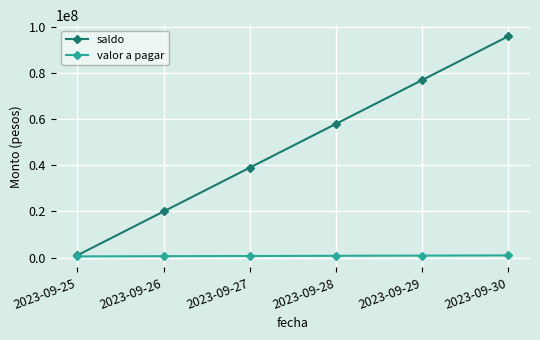

What is the average value of the saldo series?

48500000